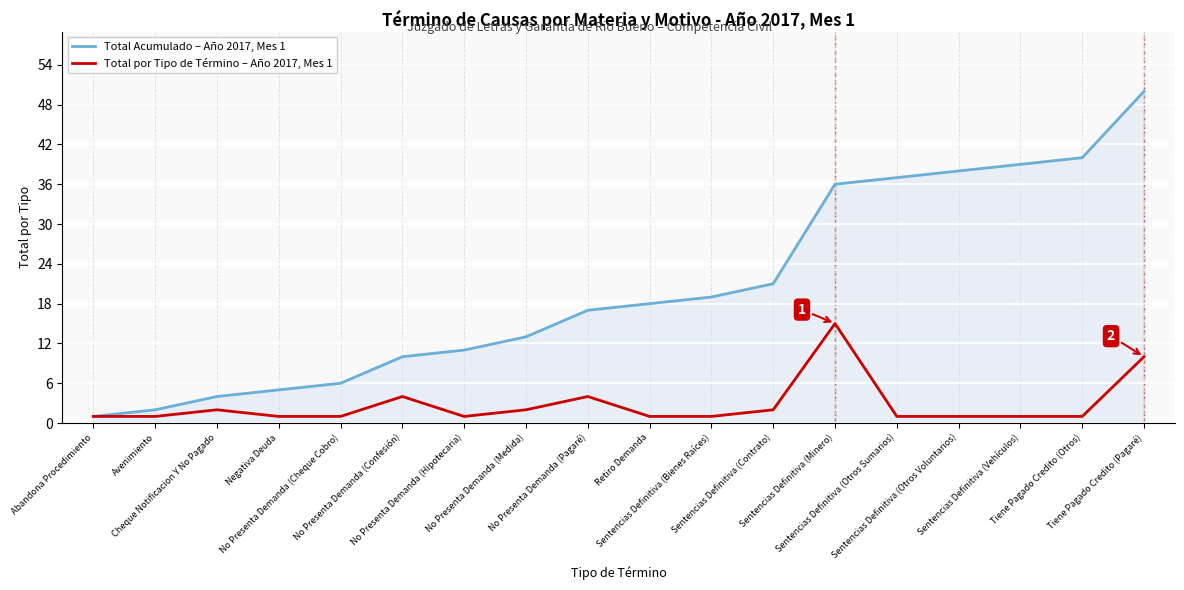

The Total Acumulado – Año 2017, Mes 1 series shows 13 at No Presenta Demanda (Medida). True or false?

True